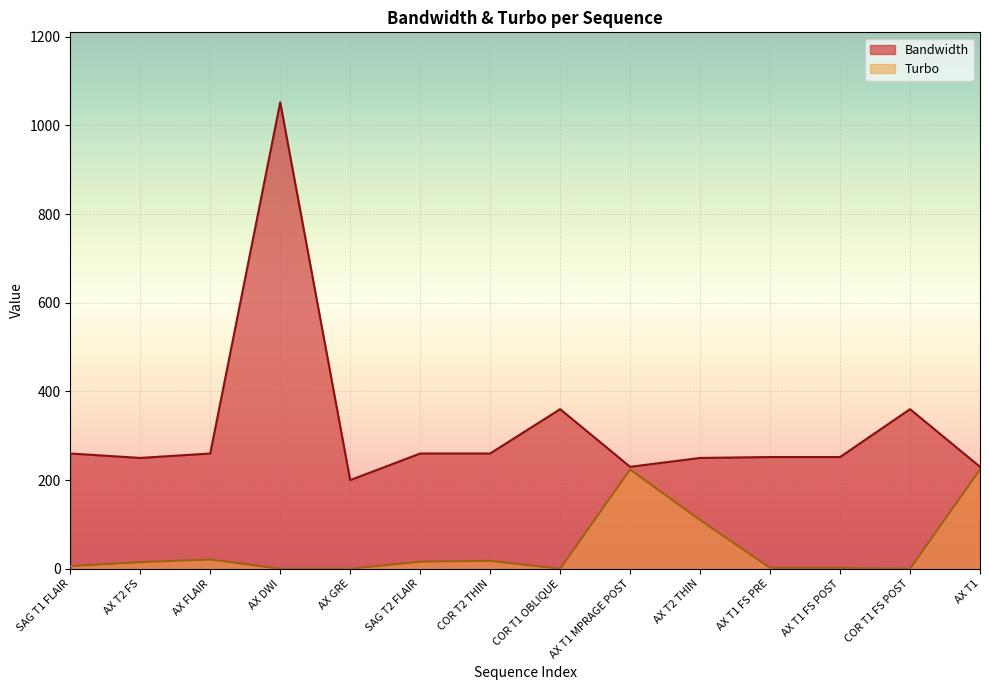

What is the total value across all series at SAG T2 FLAIR?

276